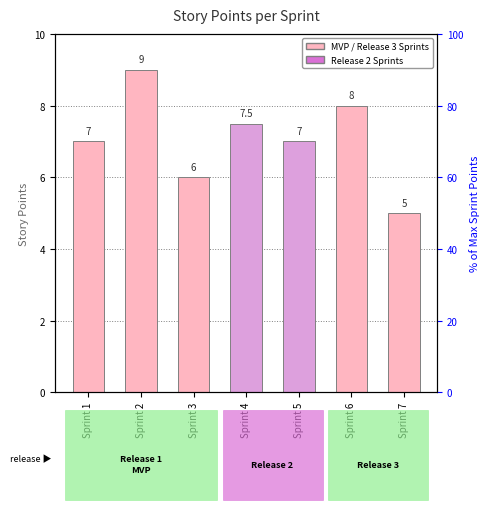

Where does the data first go above 7?

Sprint 2